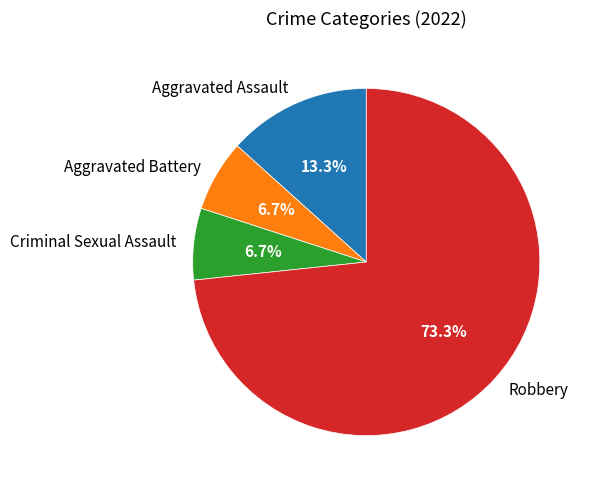

To the nearest percent, what percentage of the pie is Robbery?

73%